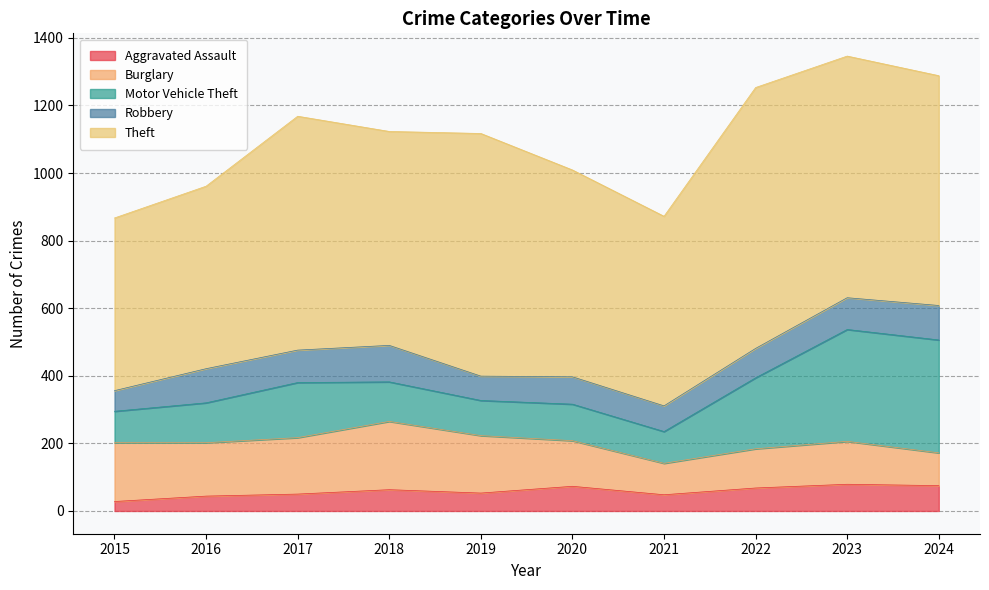

What is the sum of the Motor Vehicle Theft values at 2021 and 2023?

425